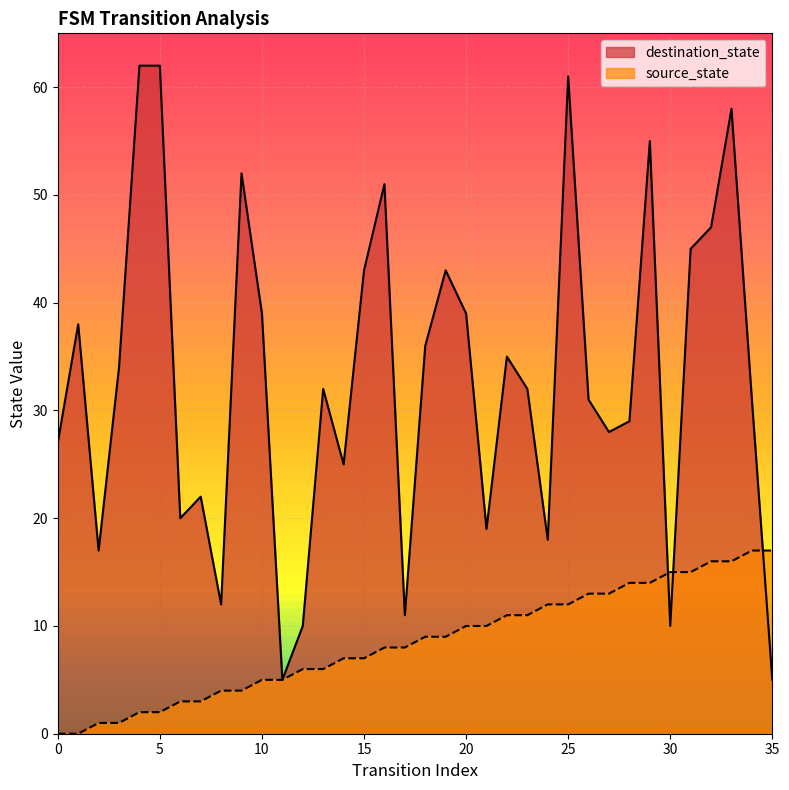

What is the spread (max minus min) of values at 10?

34